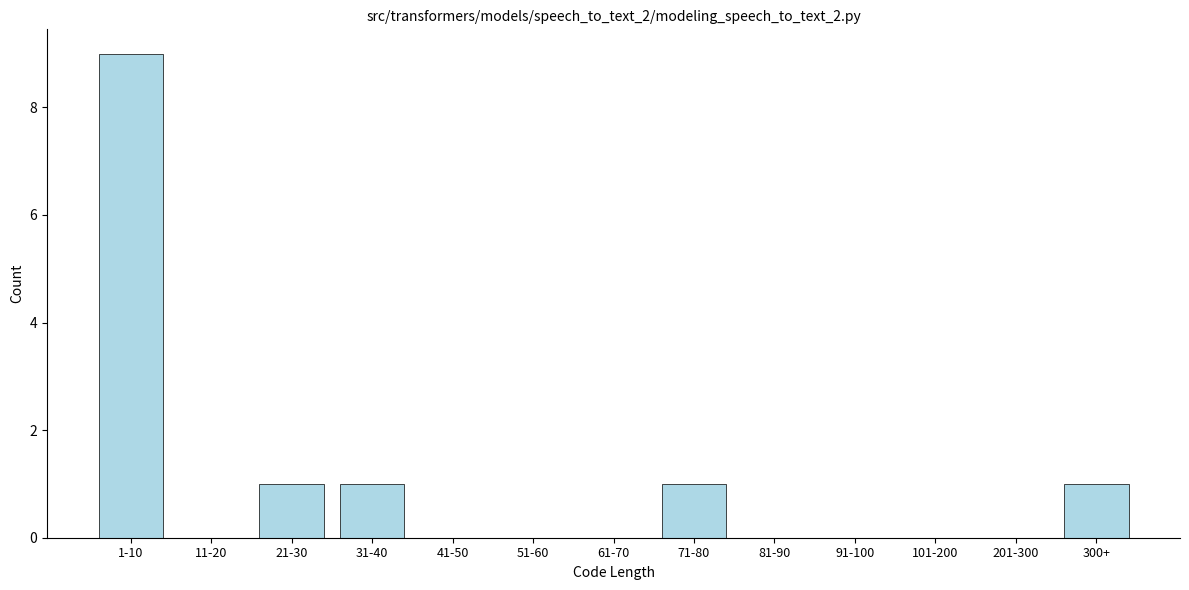

Reading left to right, transcribe all the data shown in this chart.

1-10=9	11-20=0	21-30=1	31-40=1	41-50=0	51-60=0	61-70=0	71-80=1	81-90=0	91-100=0	101-200=0	201-300=0	300+=1